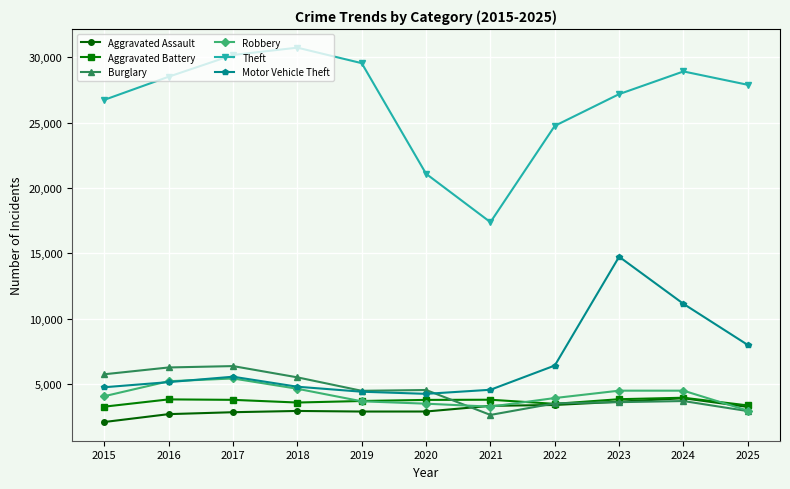

What is the smallest value displayed?

2130